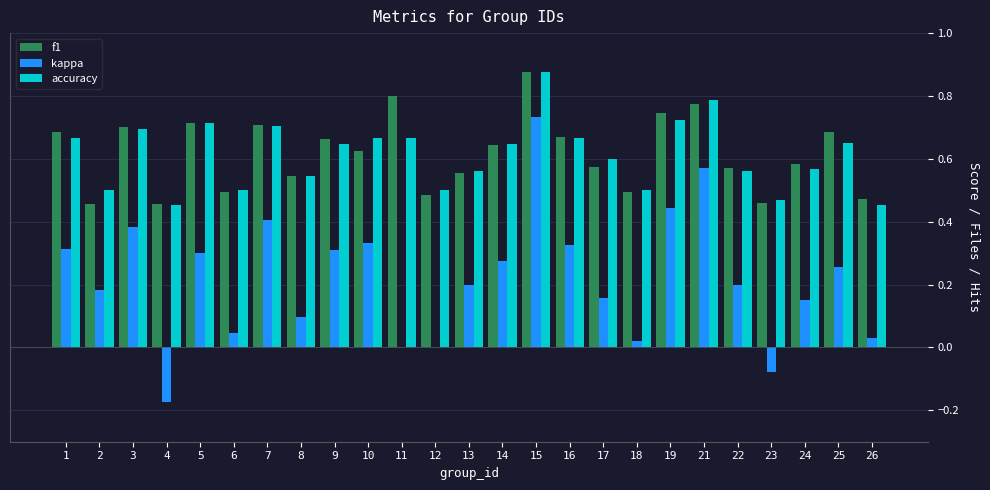

Between 2 and 17, which series saw the biggest shift?

f1